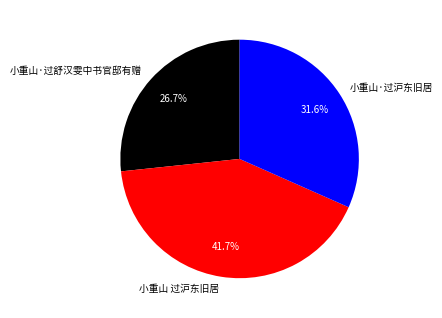

How many segments does this pie chart have?

3